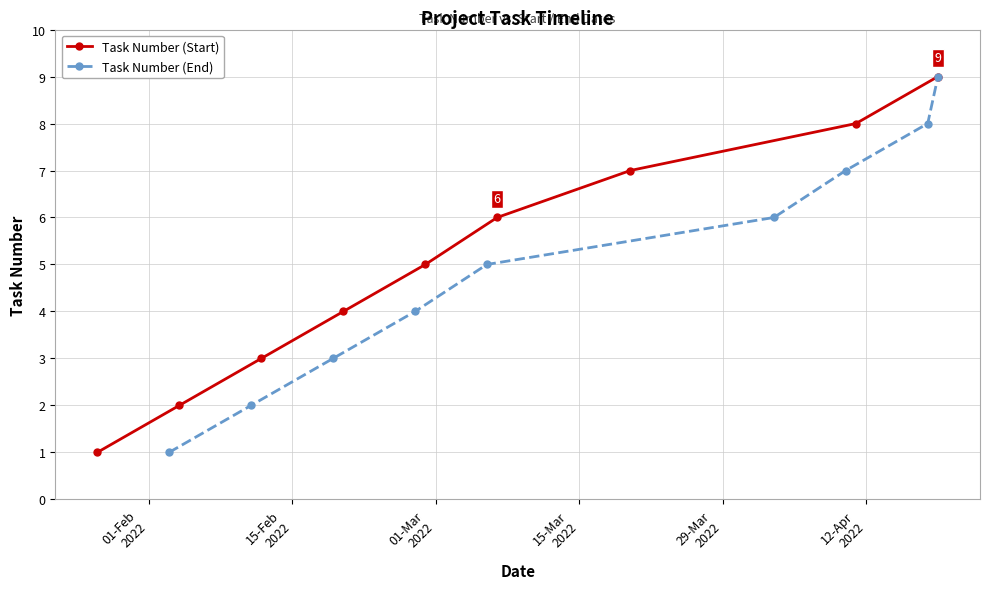

How many data points in Task Number (Start) are above 5?

4